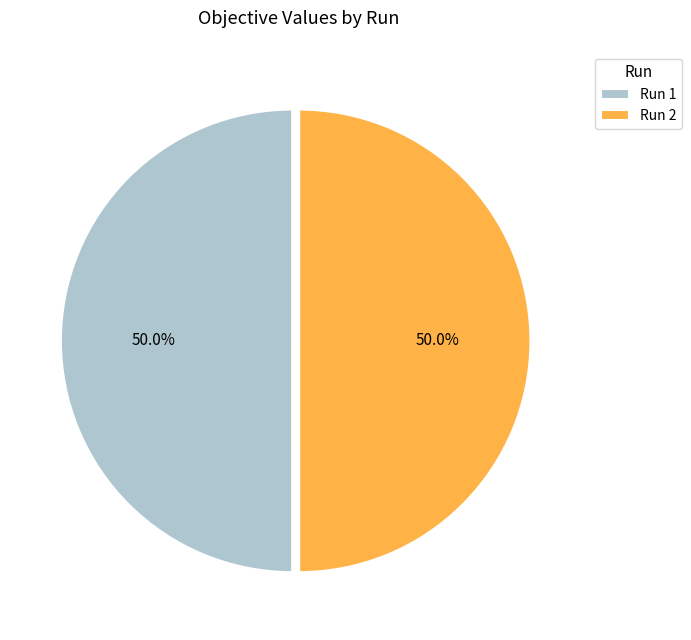

What is the total percentage of Run 1 and Run 2?

100.0%